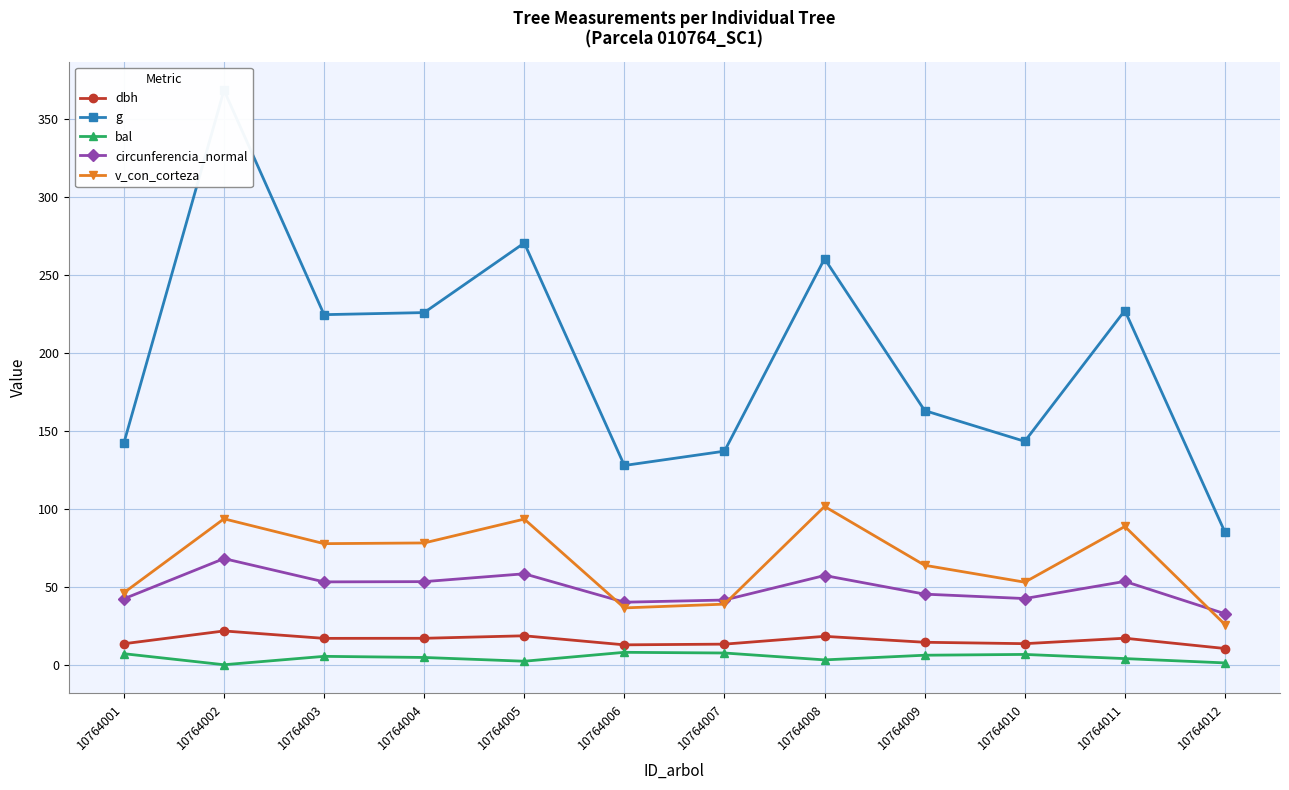

How many lines are shown in the chart?

5